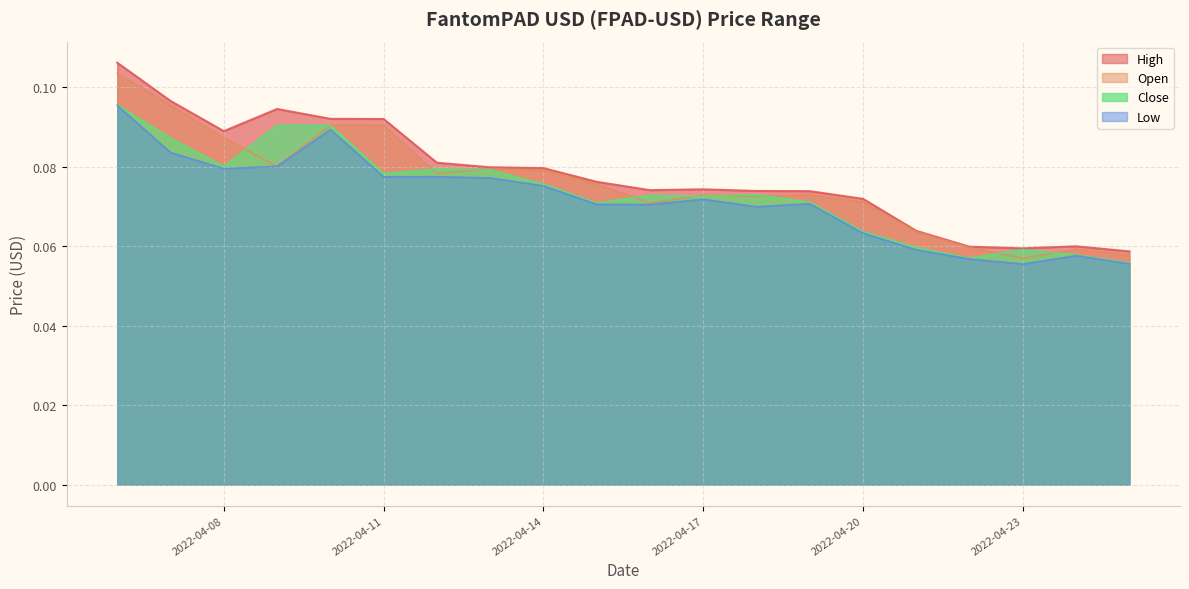

In Low, how many points are higher than both neighbors (excluding endpoints)?

5